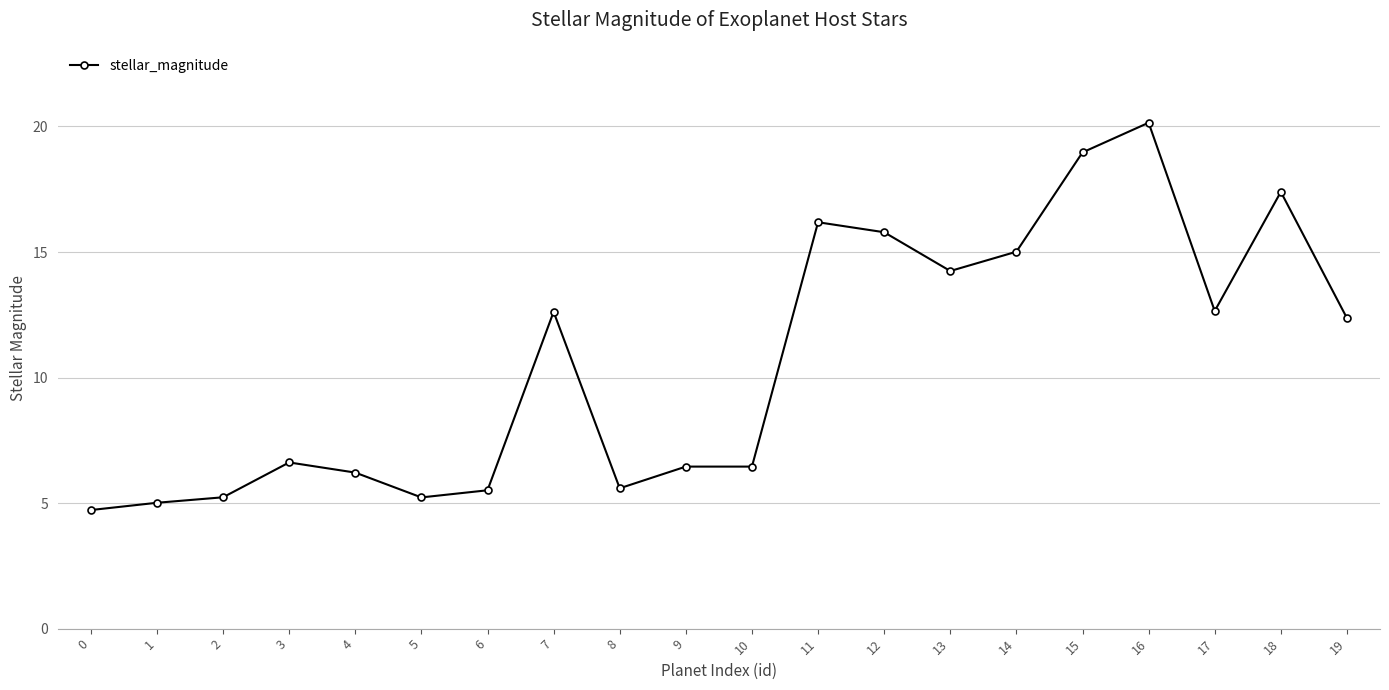

Count the number of data series in this chart.

1